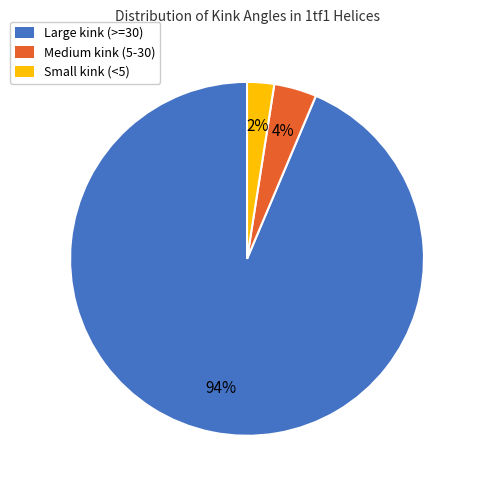

Is there any slice that represents more than half of the pie?

Yes